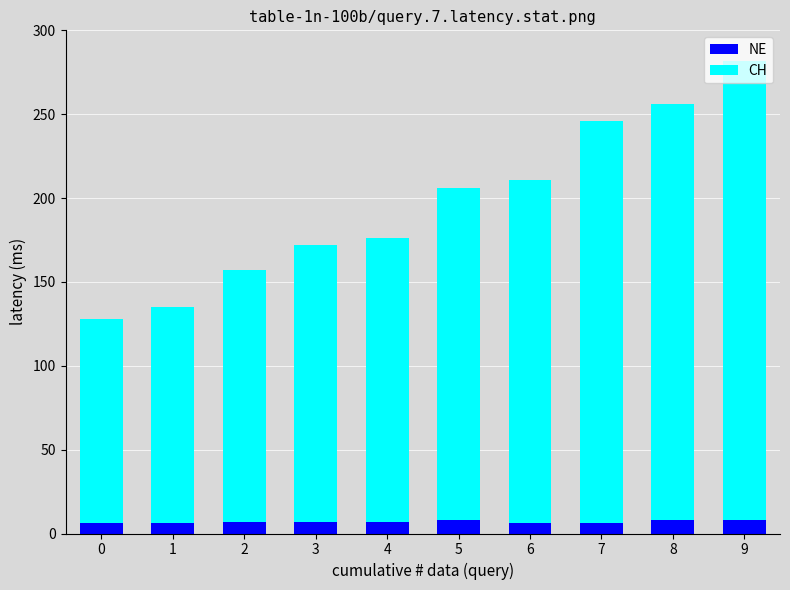

At which category is the sum across all series the highest?

9